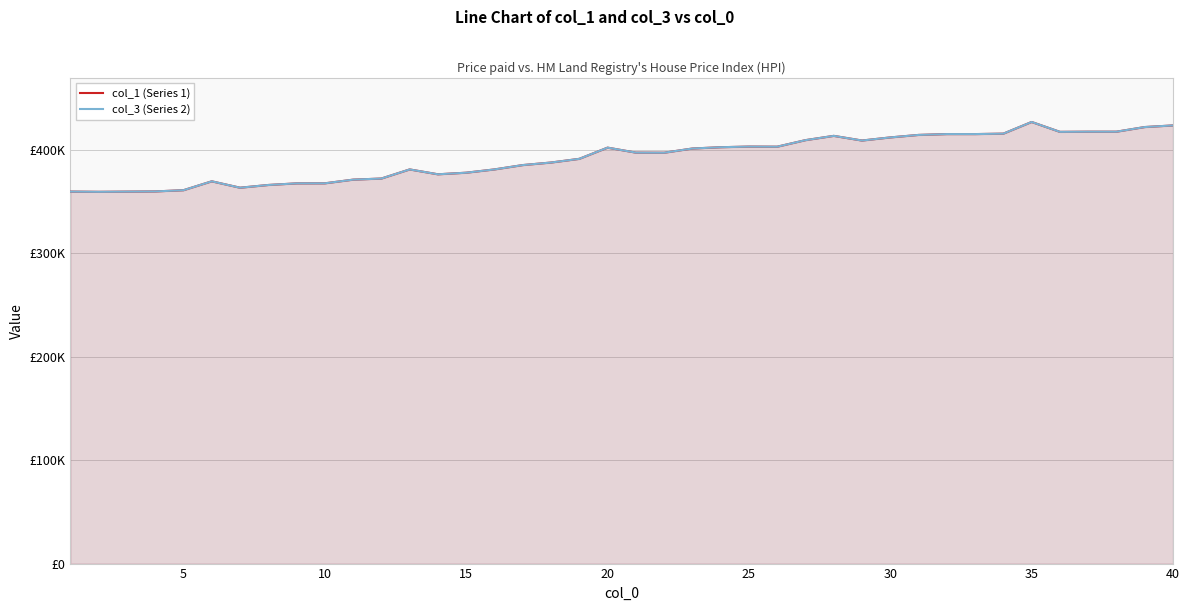

The col_3 (Series 2) series shows 135903.9 at 16. True or false?

False